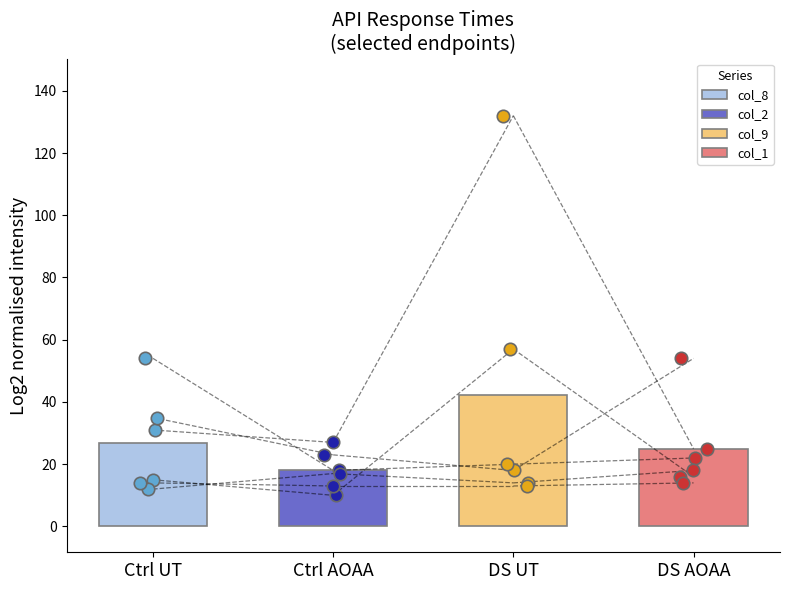

At how many categories does at least one series exceed 131?

1